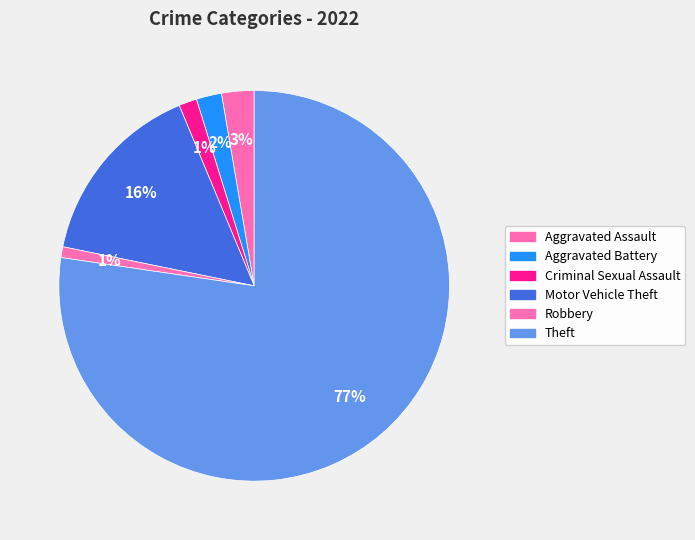

To the nearest percent, what portion does Aggravated Assault represent?

3%